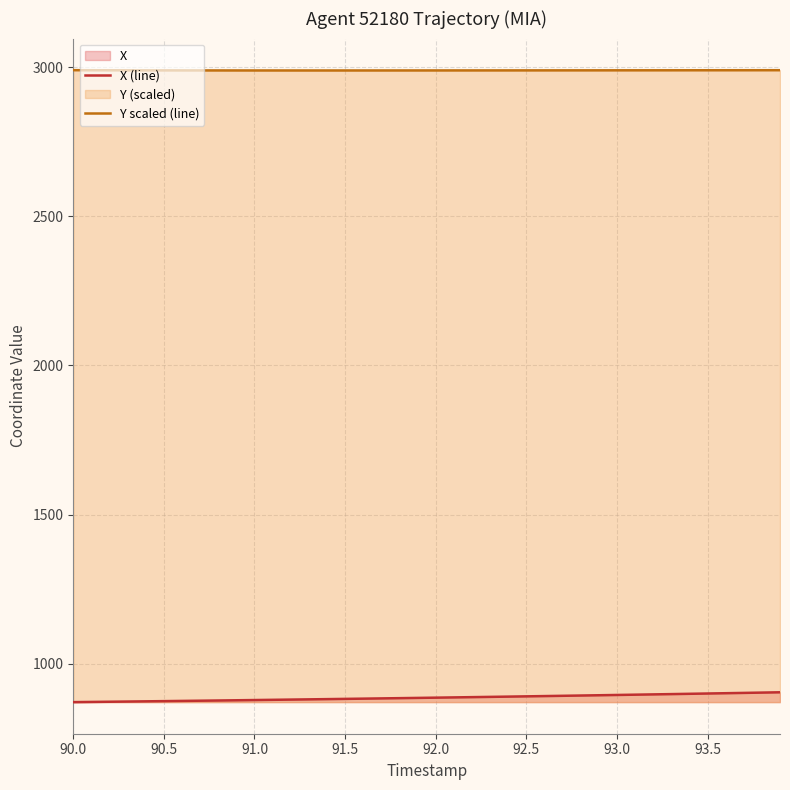

True or false: X (line) and Y scaled (line) intersect in this chart.

False